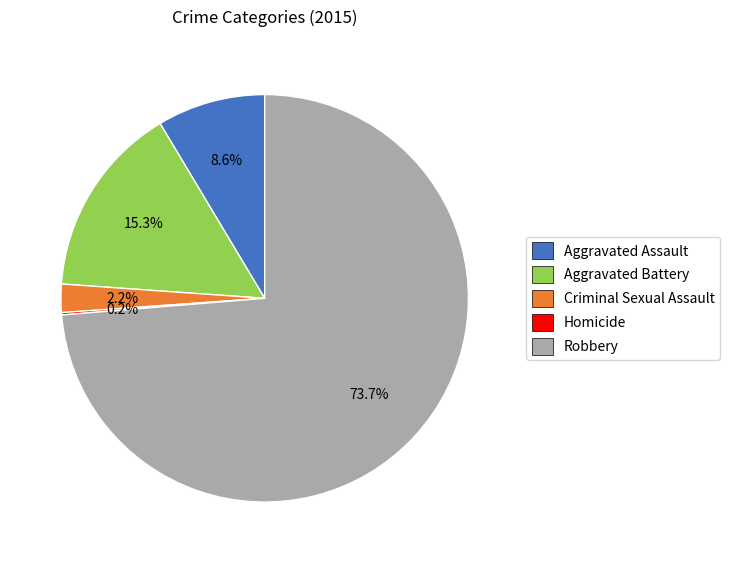

Combined, do Aggravated Assault and Criminal Sexual Assault account for over 50%?

No